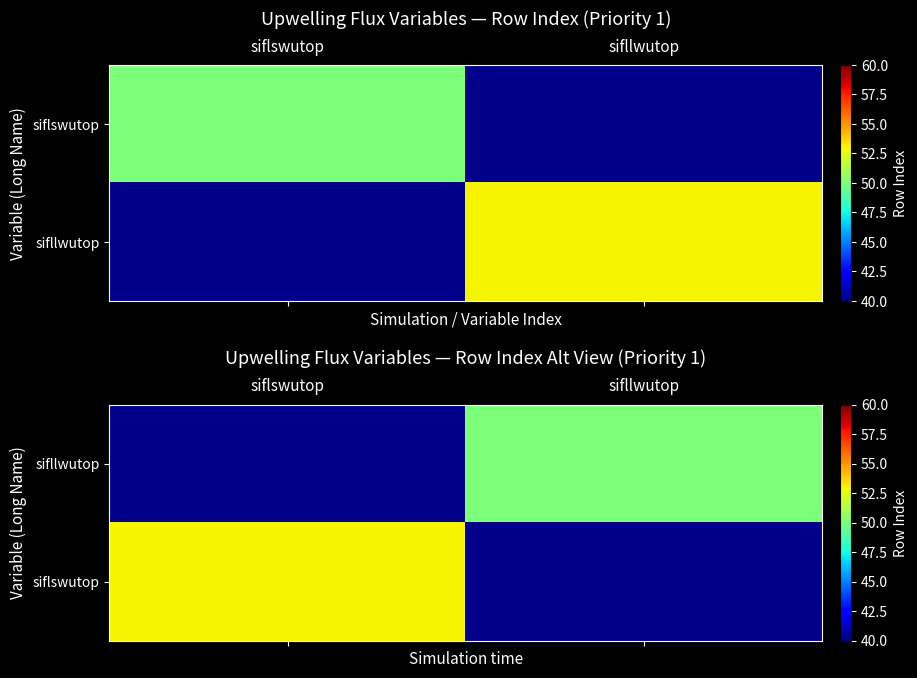

How many values in sifllwutop are above zero?

1